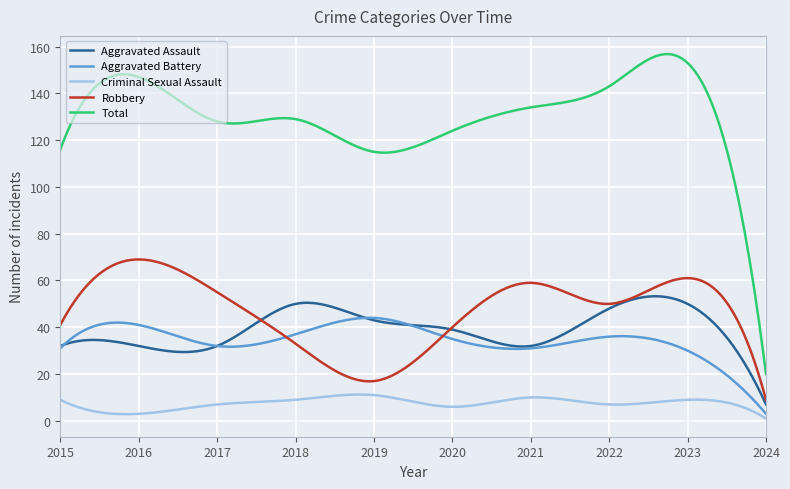

Which series has the largest total across all categories?

Total